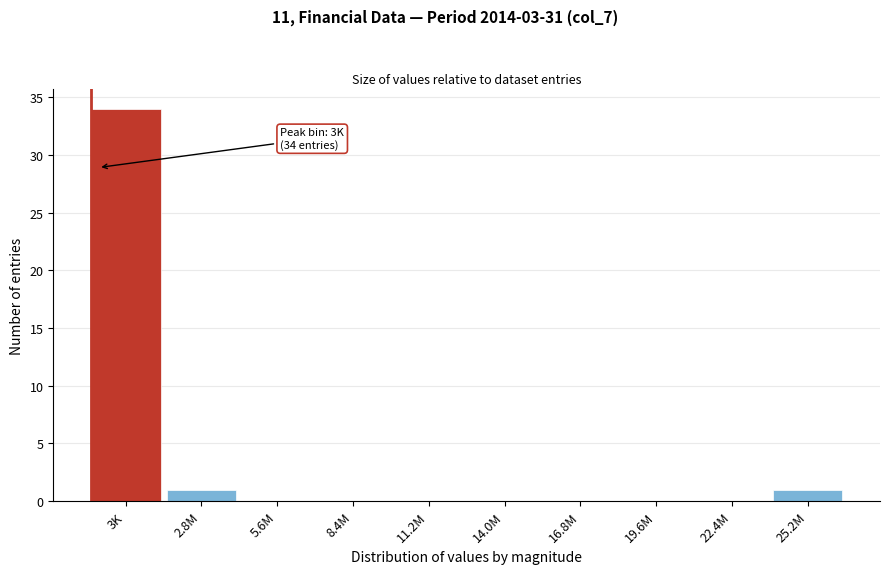

Reading left to right, extract all data points from this chart.

3K=34	2.8M=1	5.6M=0	8.4M=0	11.2M=0	14.0M=0	16.8M=0	19.6M=0	22.4M=0	25.2M=1